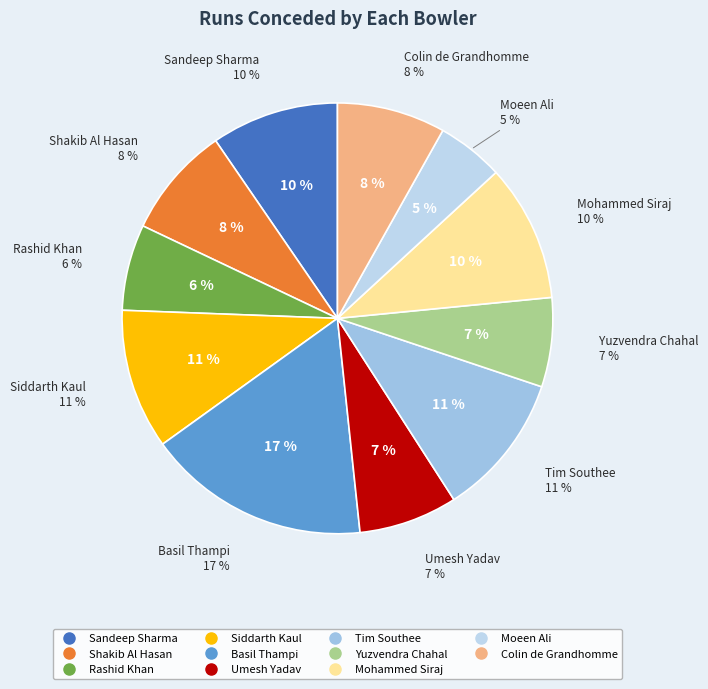

Rank the categories by value from highest to lowest.

Basil Thampi, Tim Southee, Siddarth Kaul, Mohammed Siraj, Sandeep Sharma, Shakib Al Hasan, Colin de Grandhomme, Umesh Yadav, Yuzvendra Chahal, Rashid Khan, Moeen Ali